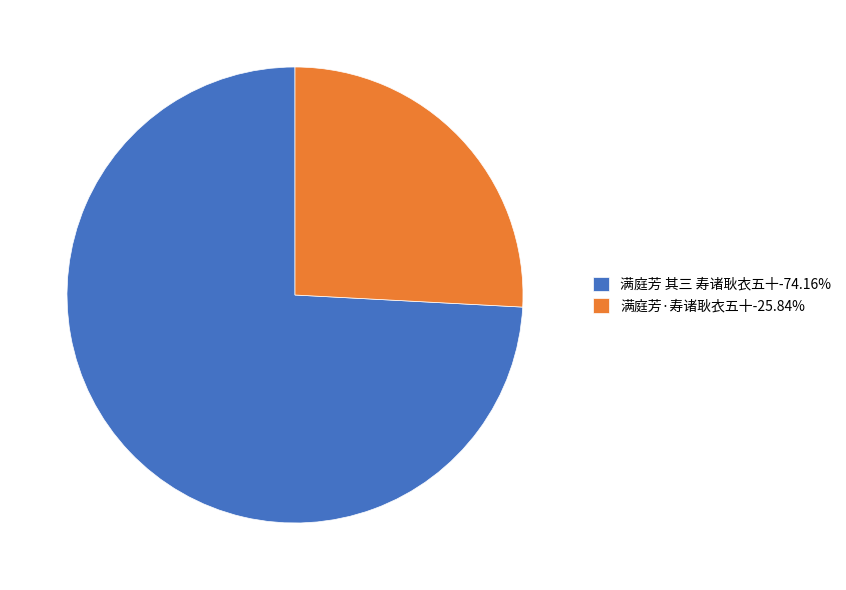

Is 满庭芳 其三 寿诸耿衣五十 the majority of the pie?

Yes